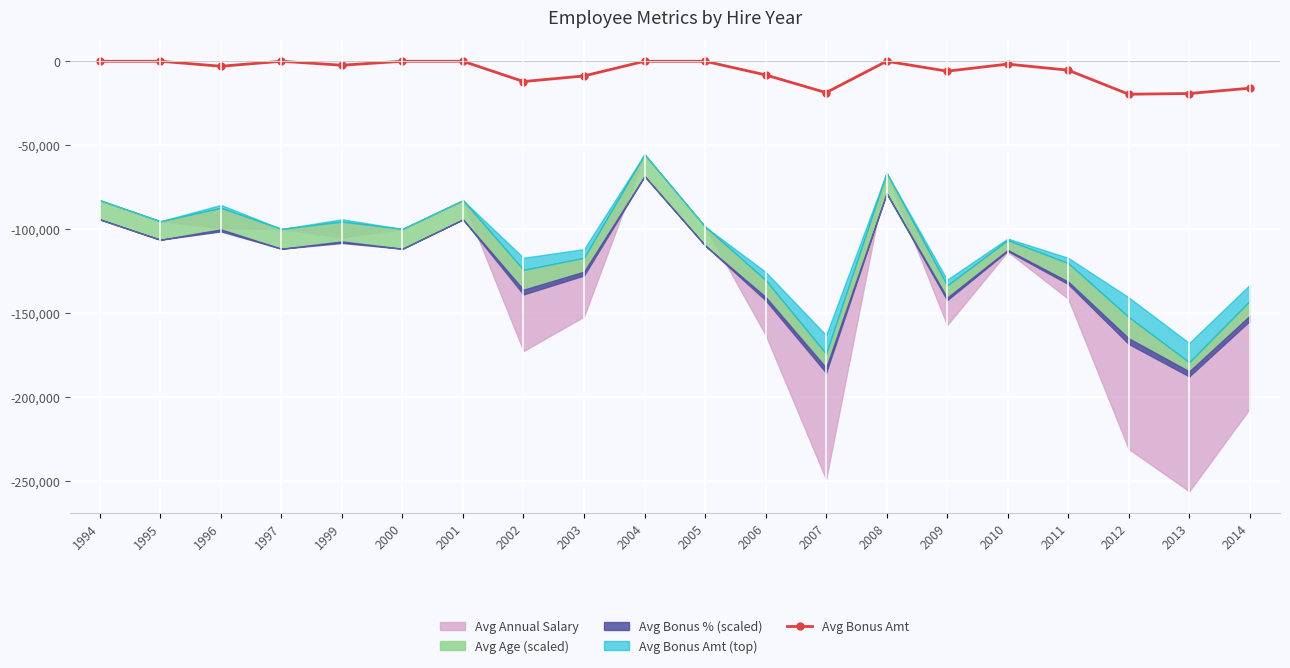

Reading left to right, list all the values displayed in this chart.

1994=0.0	1995=0.0	1996=-2980.5	1997=0.0	1999=-2364.5	2000=0.0	2001=0.0	2002=-12095.0	2003=-8753.8	2004=0.0	2005=0.0	2006=-8155.0	2007=-18695.2	2008=0.0	2009=-5900.0	2010=-1703.0	2011=-5310.2	2012=-19647.0	2013=-19231.5	2014=-16055.8